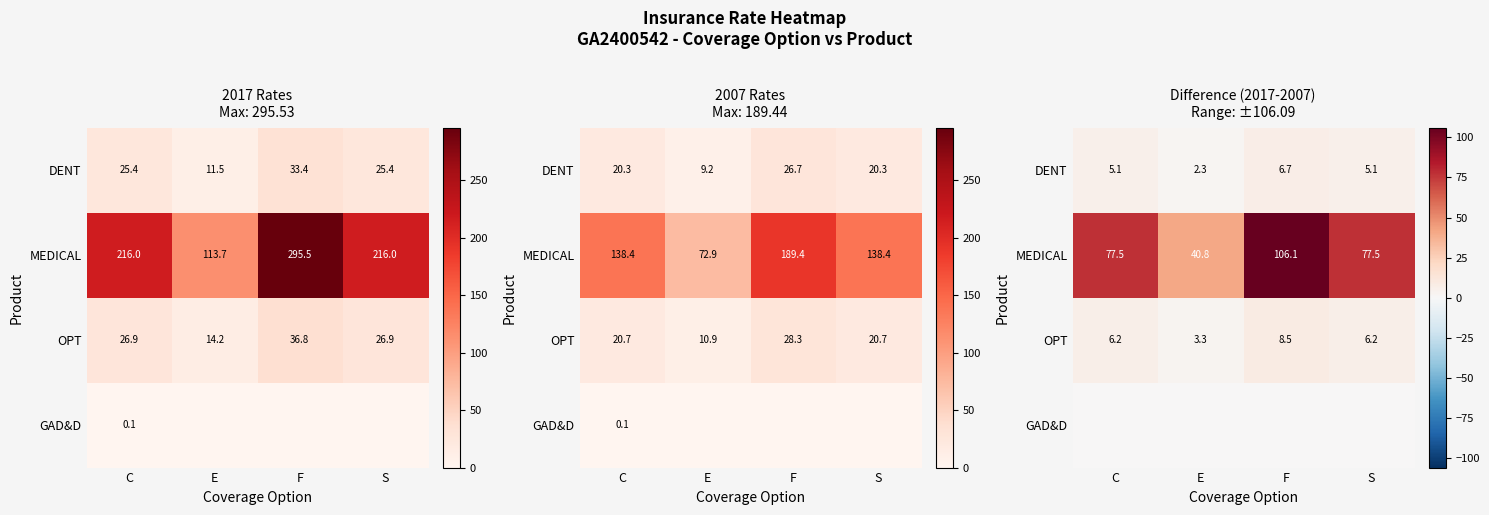

Which category has the highest value in the OPT series?

F